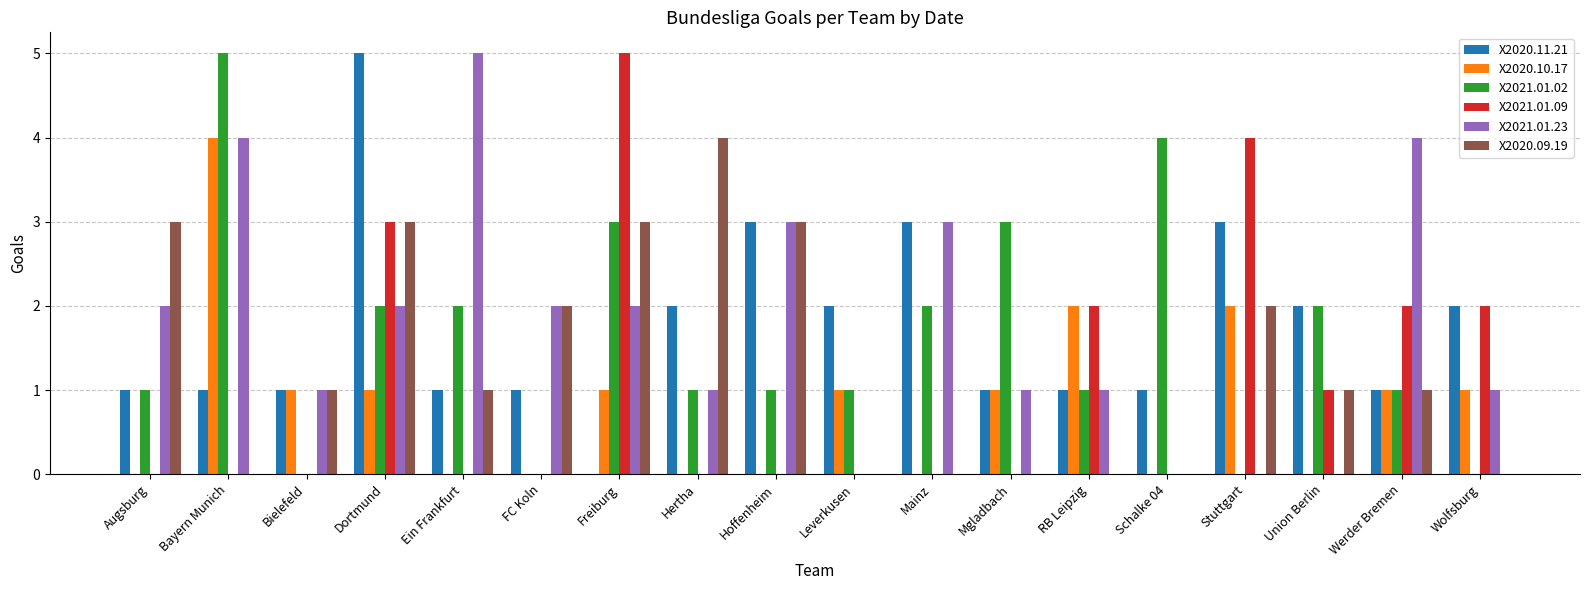

Reading left to right, what are all the values shown in this chart?

X2020.11.21: 1	1	1	5	1	1	0	2	3	2	3	1	1	1	3	2	1	2
X2020.10.17: 0	4	1	1	0	0	1	0	0	1	0	1	2	0	2	0	1	1
X2021.01.02: 1	5	0	2	2	0	3	1	1	1	2	3	1	4	0	2	1	0
X2021.01.09: 0	0	0	3	0	0	5	0	0	0	0	0	2	0	4	1	2	2
X2021.01.23: 2	4	1	2	5	2	2	1	3	0	3	1	1	0	0	0	4	1
X2020.09.19: 3	0	1	3	1	2	3	4	3	0	0	0	0	0	2	1	1	0